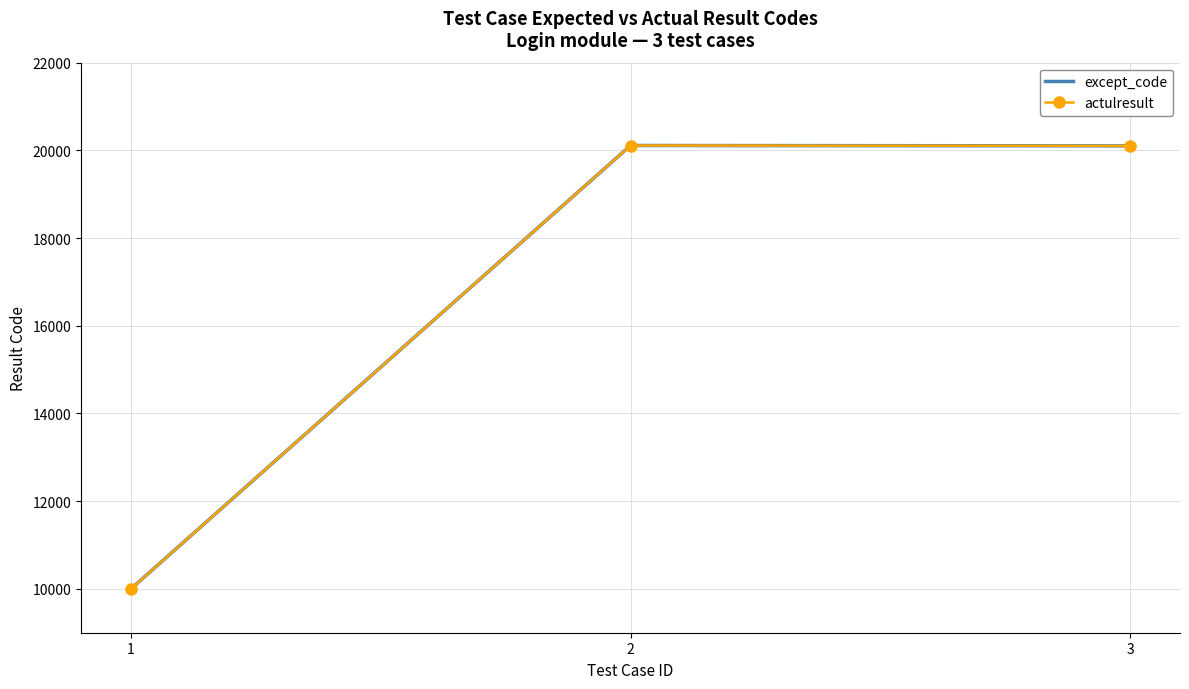

What is the difference between the maximum and minimum values in the actulresult series?

10110